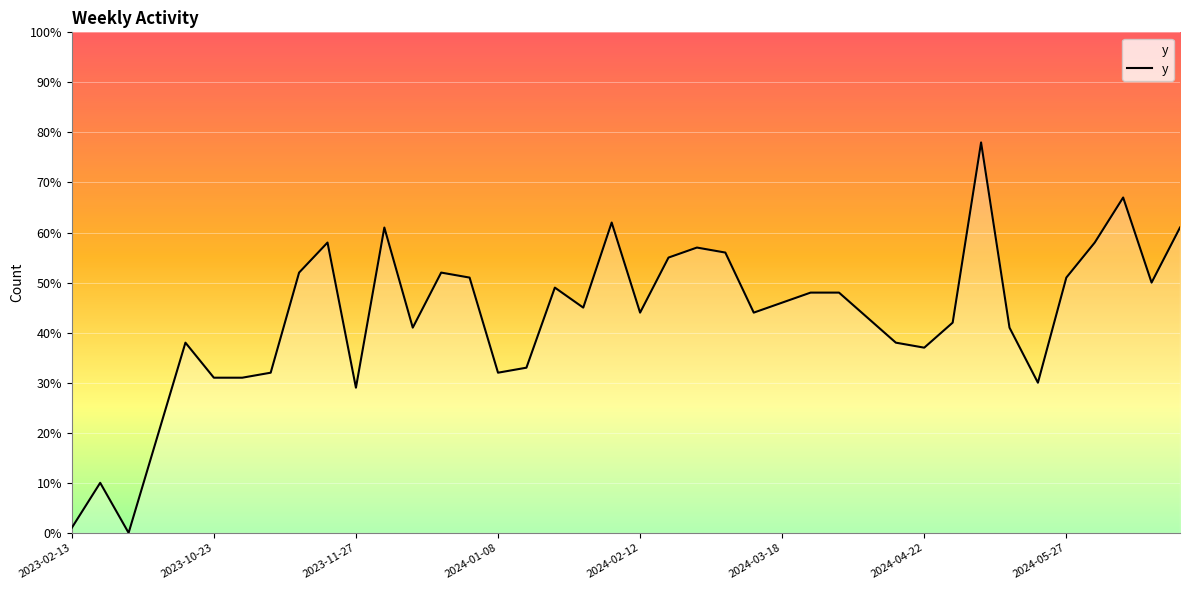

What is the difference between the maximum and minimum values?

78